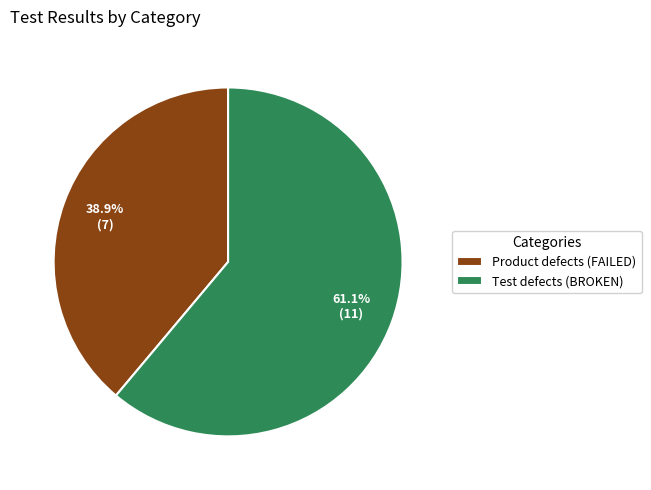

What is the largest slice in the pie chart?

Test defects (BROKEN)